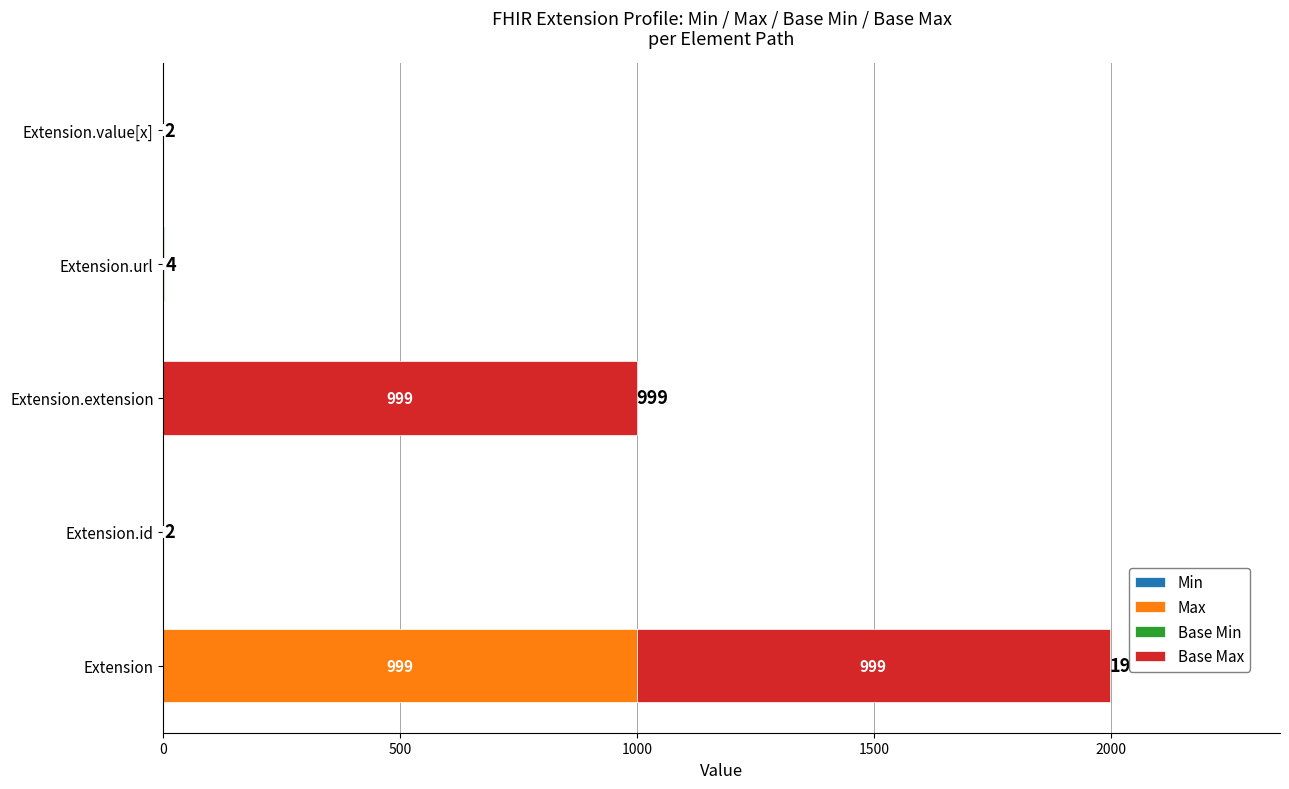

At which category is the sum across all series the highest?

Extension